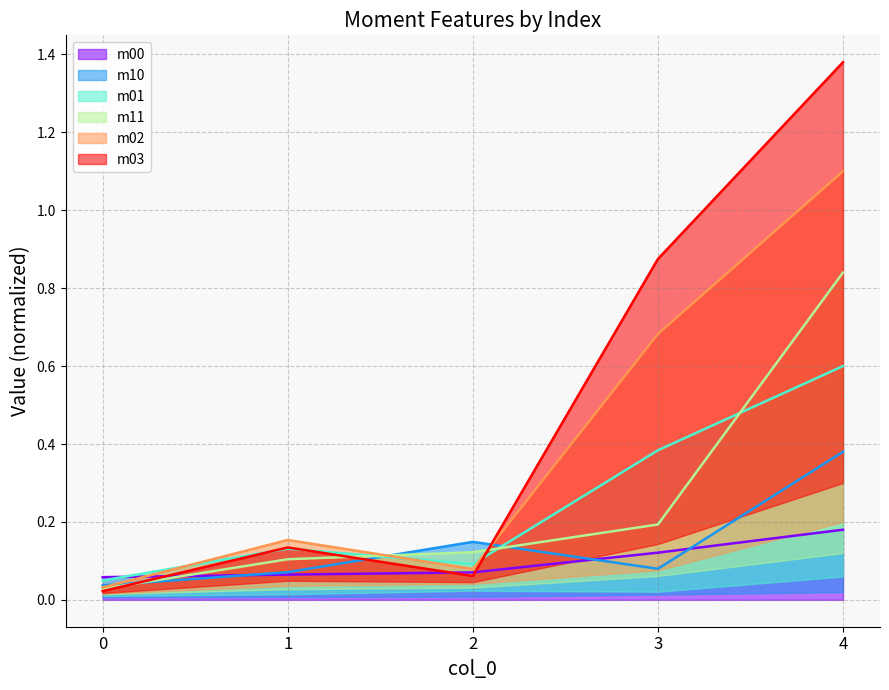

What is the difference between the highest and lowest values at 2?

0.1